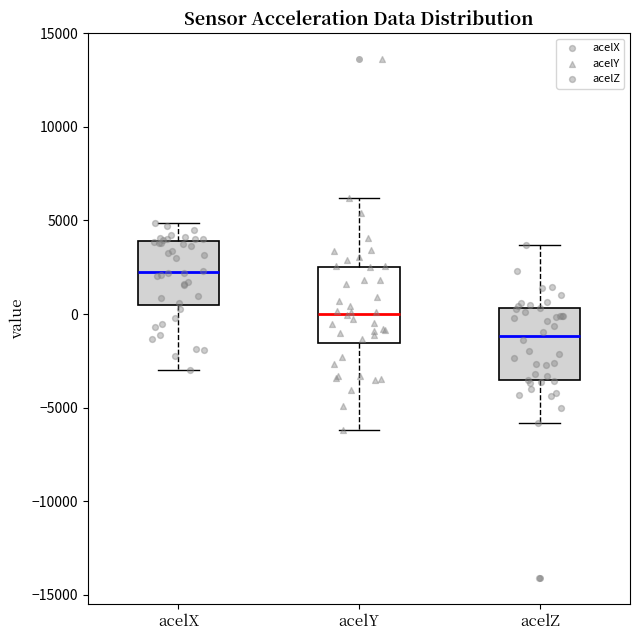

Reading left to right, transcribe this box plot: for each box, give where its median line is, the range the box spans, and where its two whiskers end, as read against the y-axis. The values are not printed on the chart, so give them approximately, as read against the axis.

acelX: median 2500, box 500 to 4000, whiskers -3000 to 5000
acelY: median 0, box -1500 to 2500, whiskers -6000 to 6000
acelZ: median -1000, box -3500 to 500, whiskers -6000 to 3500